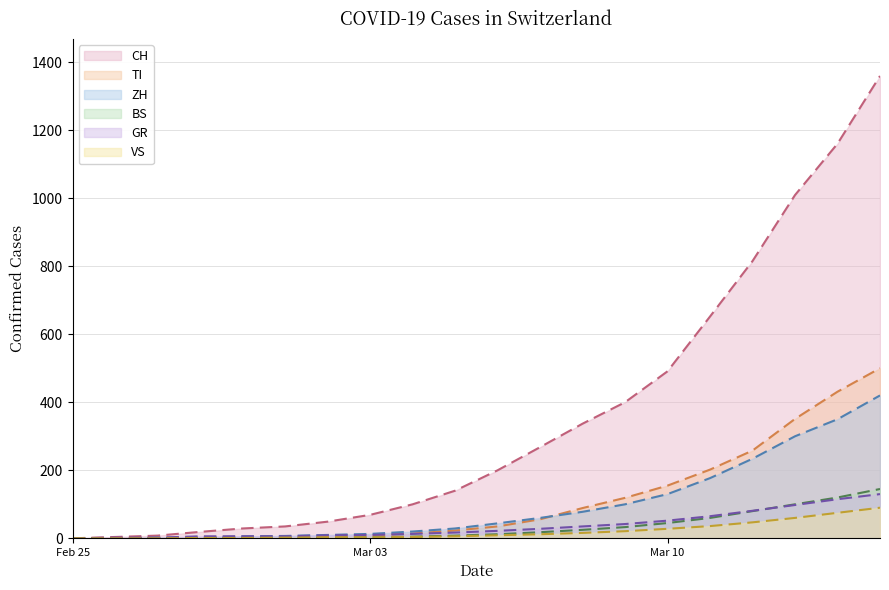

What is the average value of the CH series?

357